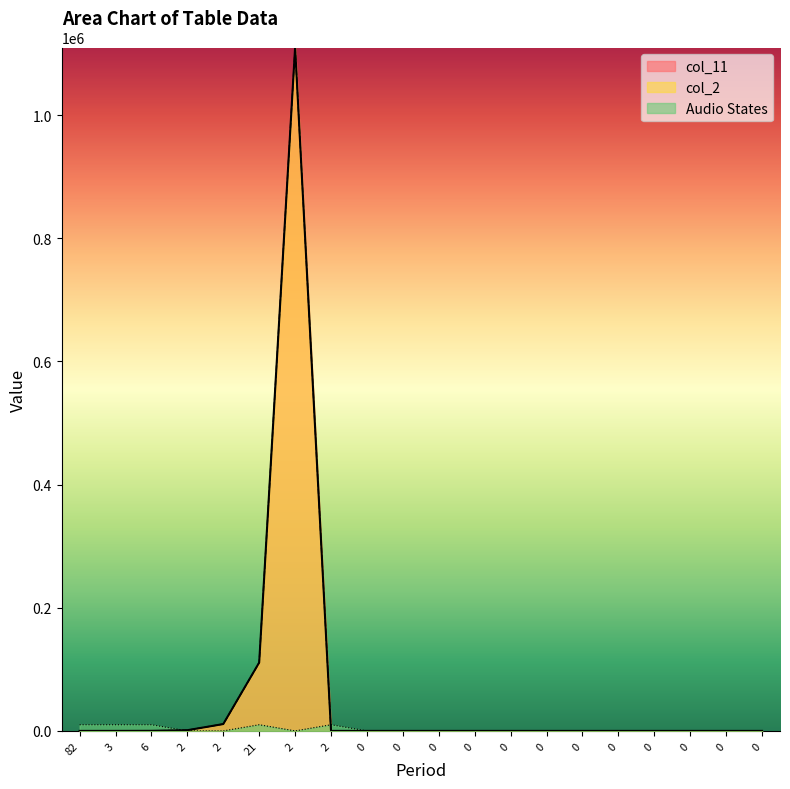

How many interior local valleys does the Audio States series have?

1